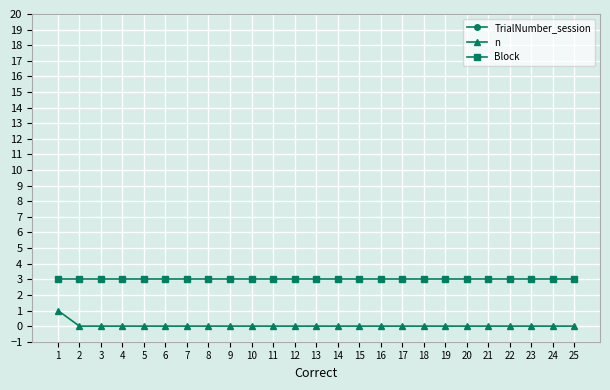

Reading right to left, list all the values displayed in this chart.

TrialNumber_session: 25=75	24=74	23=73	22=72	21=71	20=70	19=69	18=68	17=67	16=66	15=65	14=64	13=63	12=62	11=61	10=60	9=59	8=58	7=57	6=56	5=55	4=54	3=53	2=52	1=51
n: 25=0	24=0	23=0	22=0	21=0	20=0	19=0	18=0	17=0	16=0	15=0	14=0	13=0	12=0	11=0	10=0	9=0	8=0	7=0	6=0	5=0	4=0	3=0	2=0	1=1
Block: 25=3	24=3	23=3	22=3	21=3	20=3	19=3	18=3	17=3	16=3	15=3	14=3	13=3	12=3	11=3	10=3	9=3	8=3	7=3	6=3	5=3	4=3	3=3	2=3	1=3